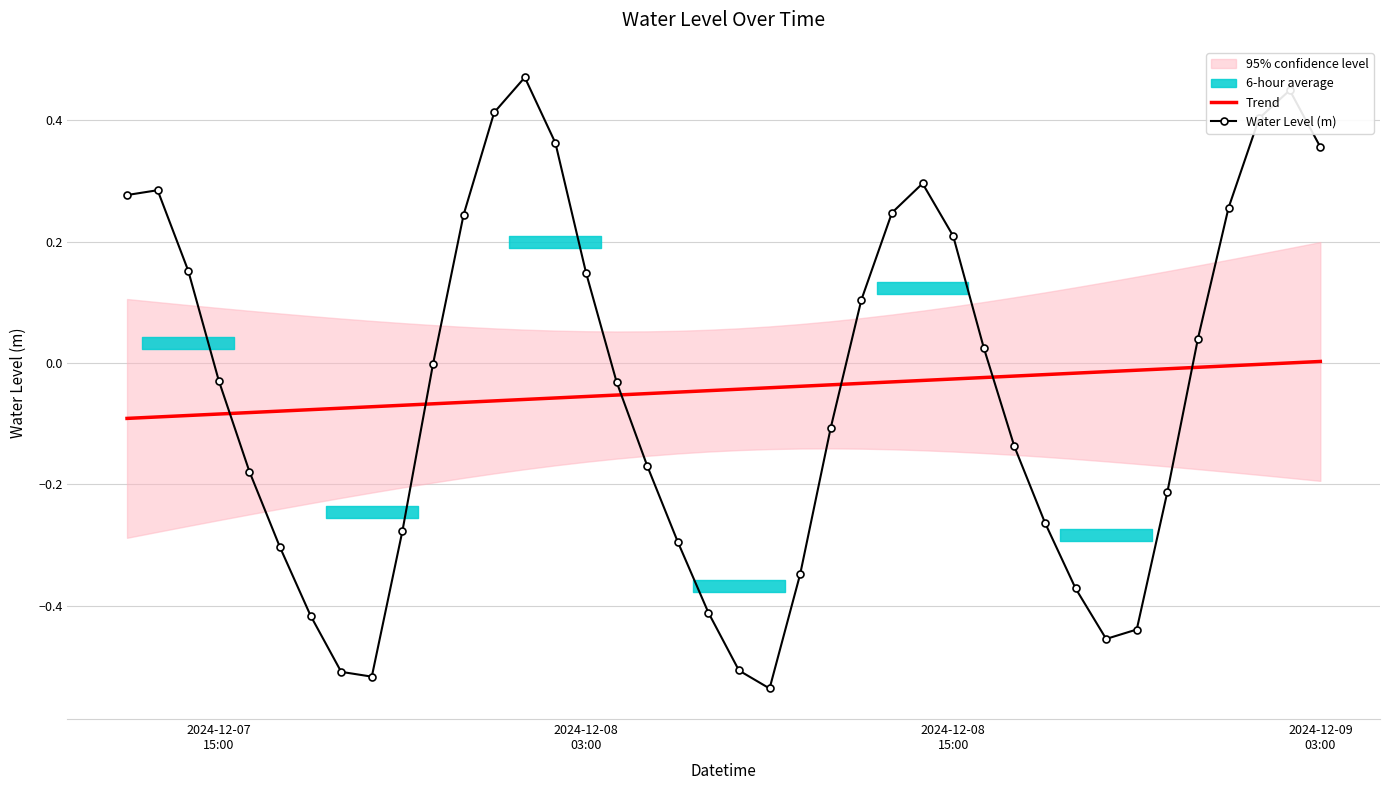

True or false: Water Level (m) and Trend intersect in this chart.

True